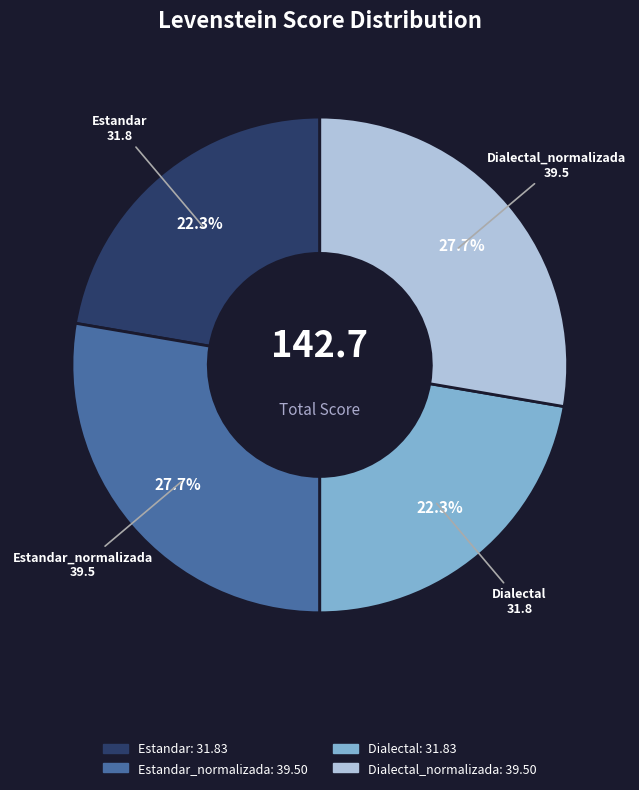

Is there any slice that represents more than half of the pie?

No